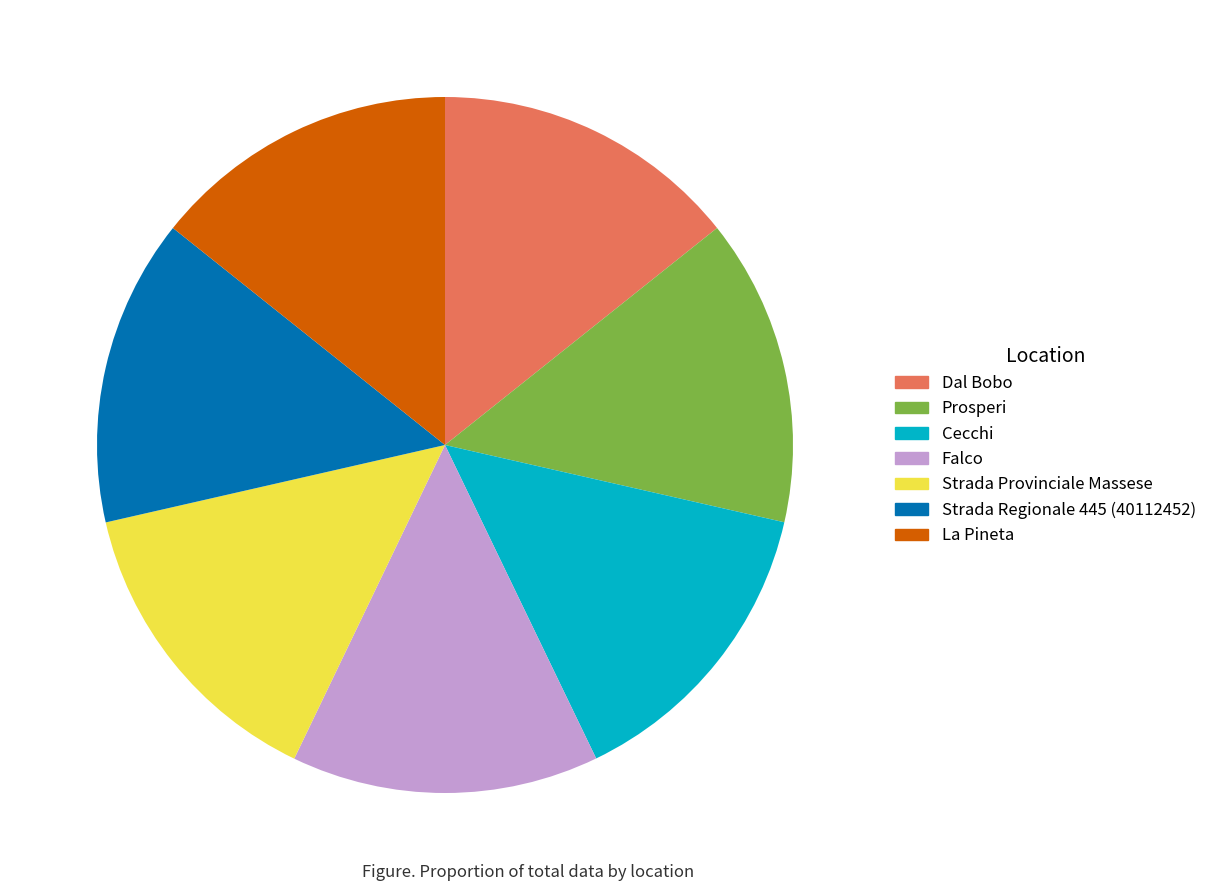

What is the ratio of the value at Prosperi to the value at Falco?

1.0